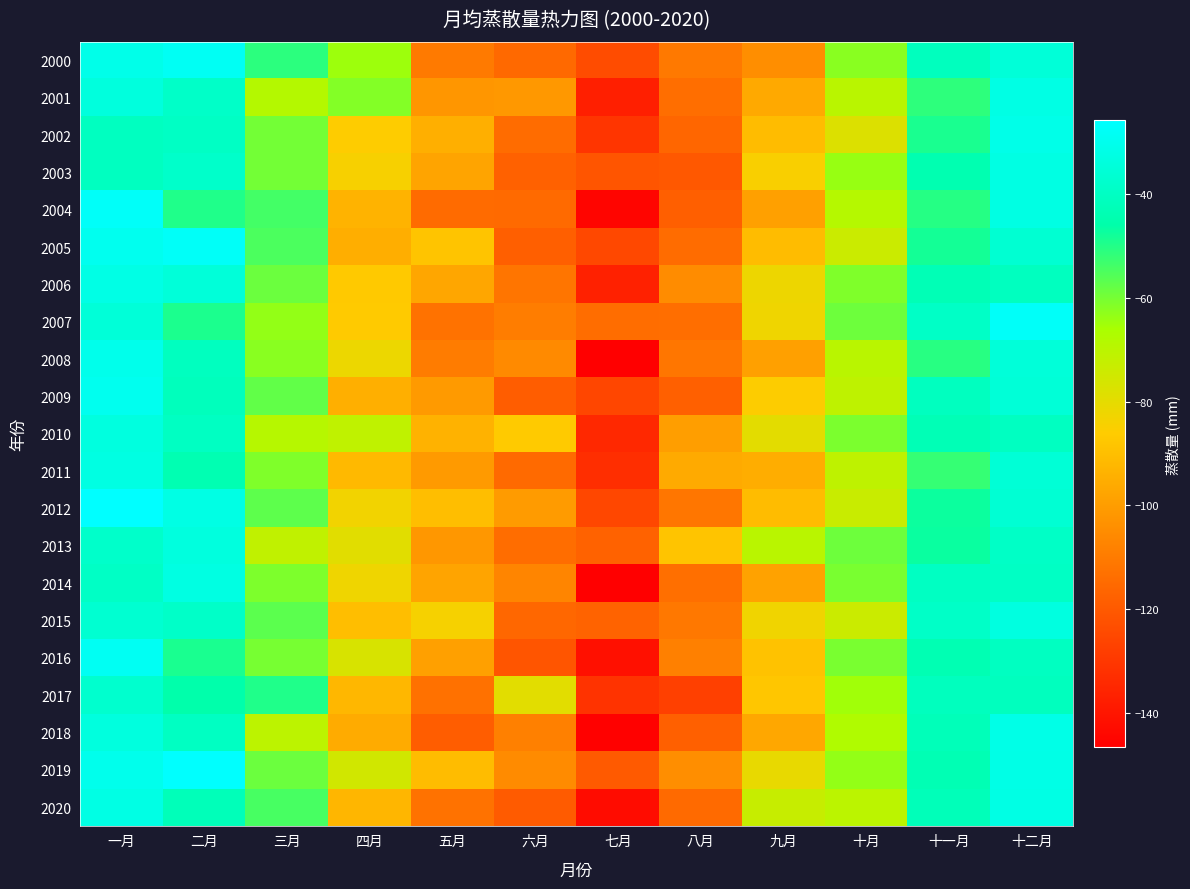

Count the number of categories in the chart.

12